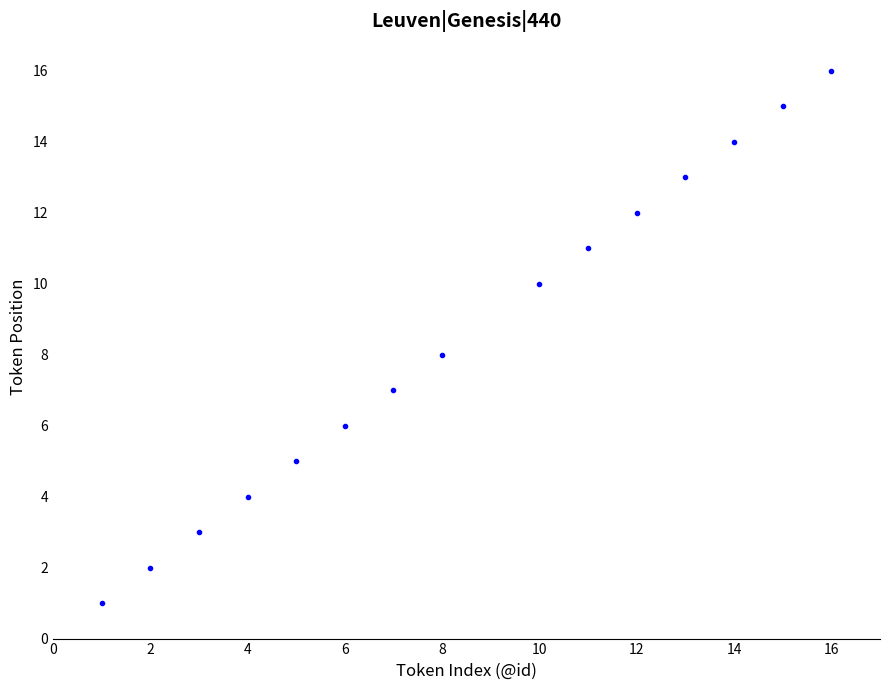

What is the range of Y values (max minus min)?

15